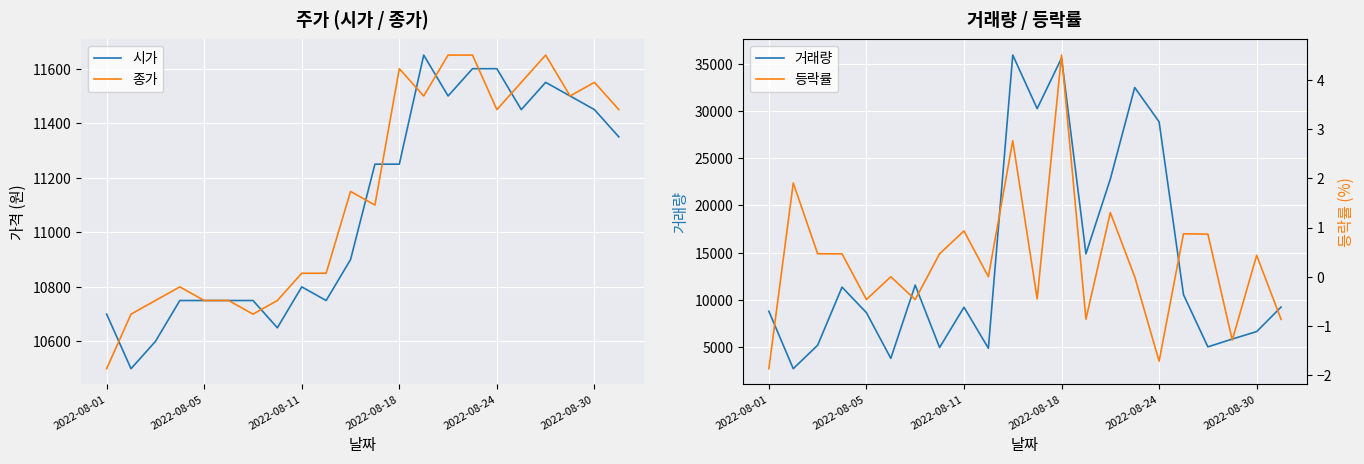

The value of 거래량 at 2022-08-05 is 8660. True or false?

True